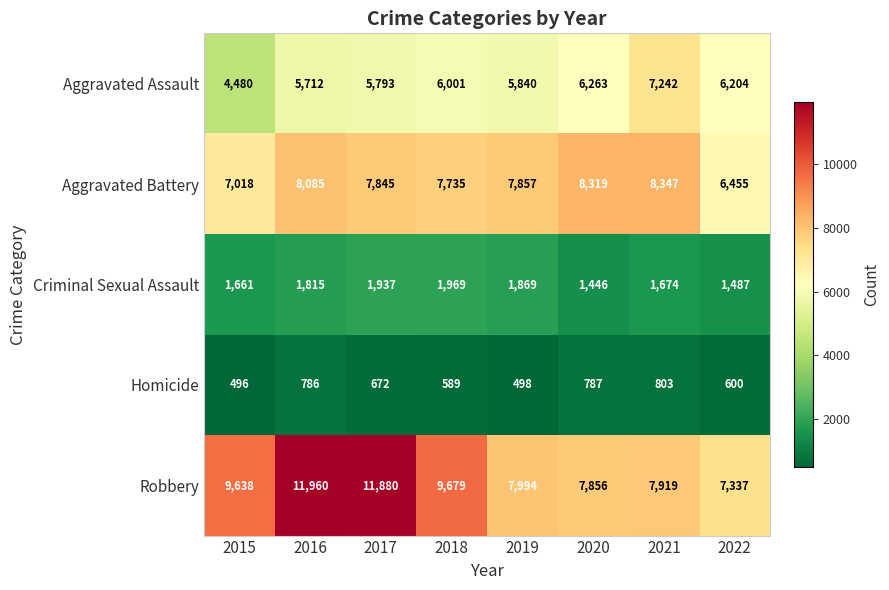

What is the minimum value for Aggravated Assault?

4480